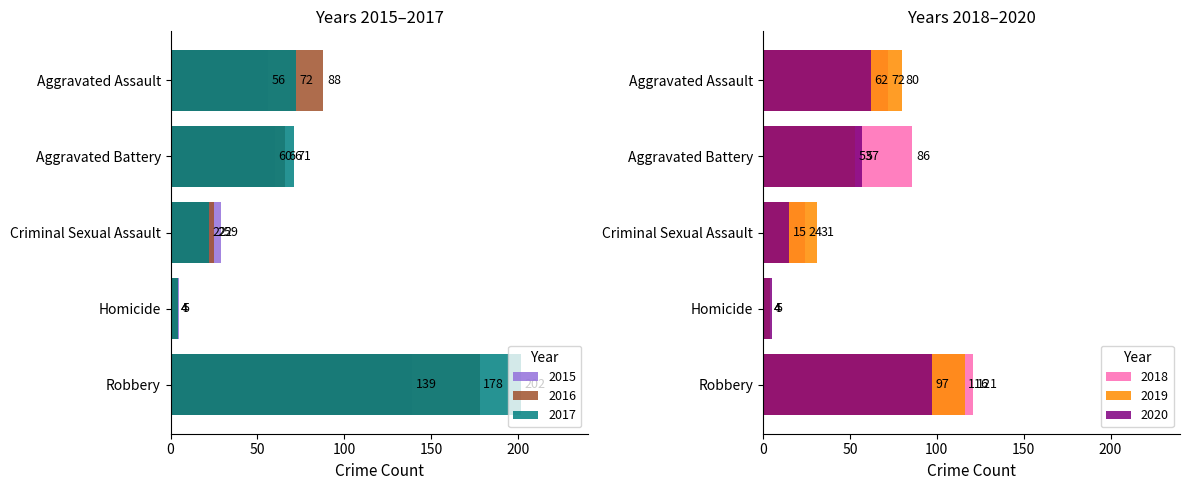

The 2018 series shows 4 at Homicide. True or false?

True